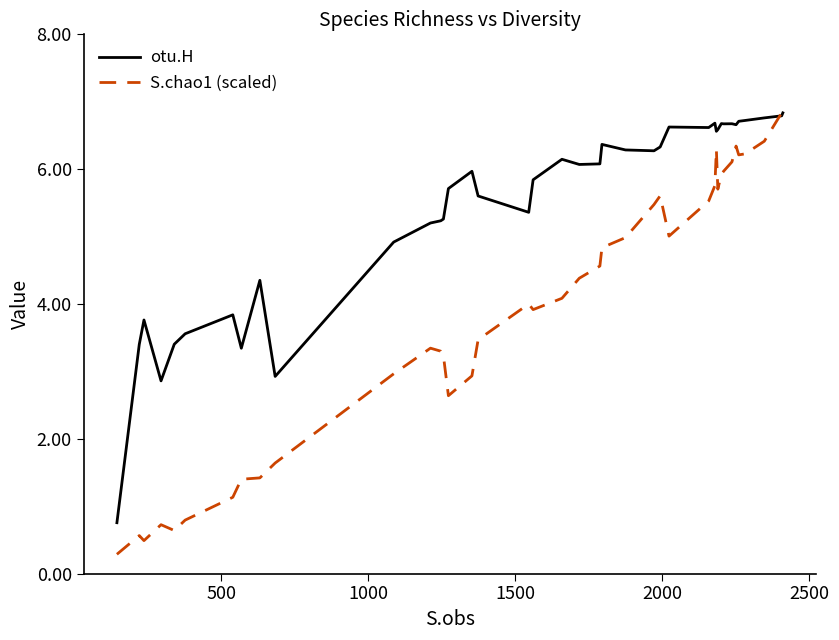

Which series has the widest spread of values?

S.chao1 (scaled)